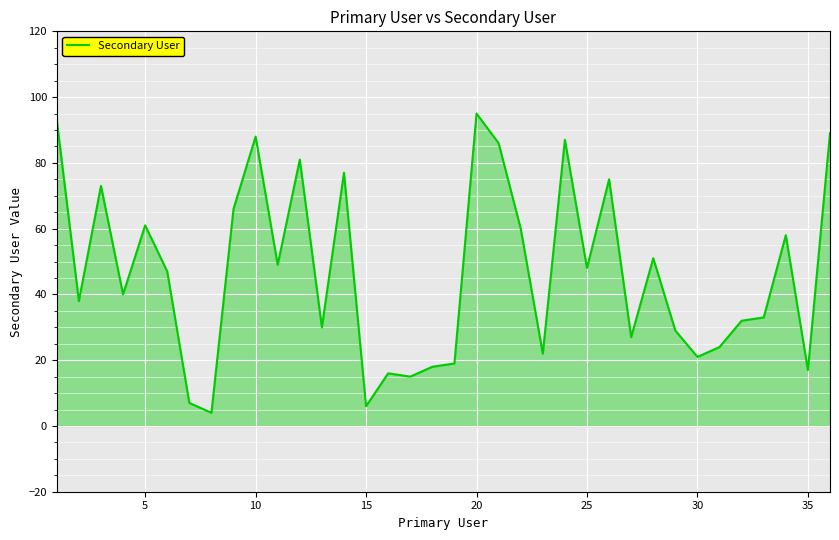

What is the difference between the maximum and minimum values?

91